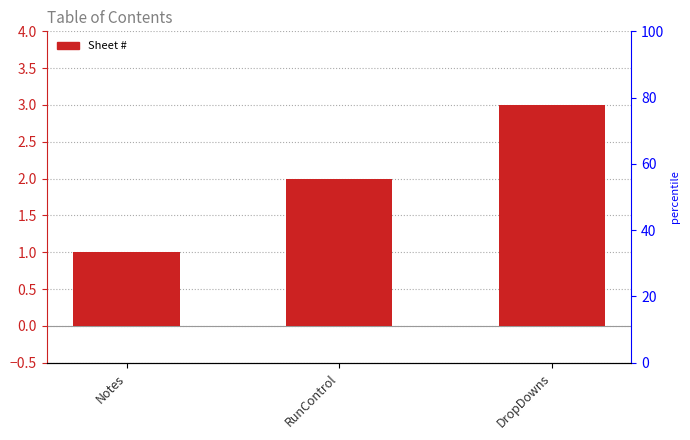

Does the chart contain any negative values?

No